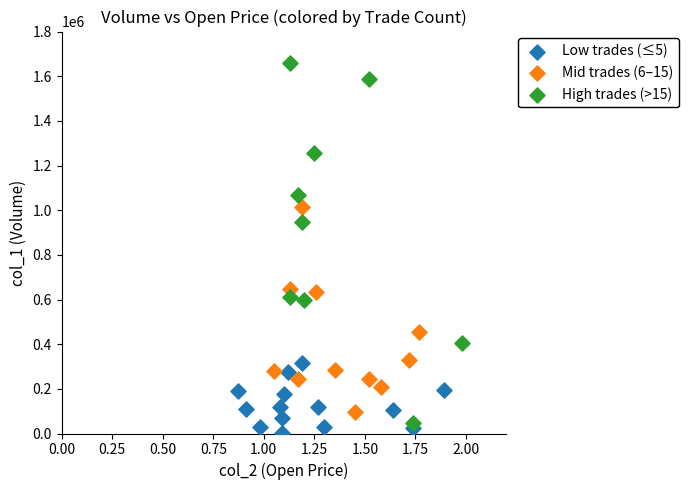

Which series reaches the minimum Y coordinate?

Low trades (≤5)